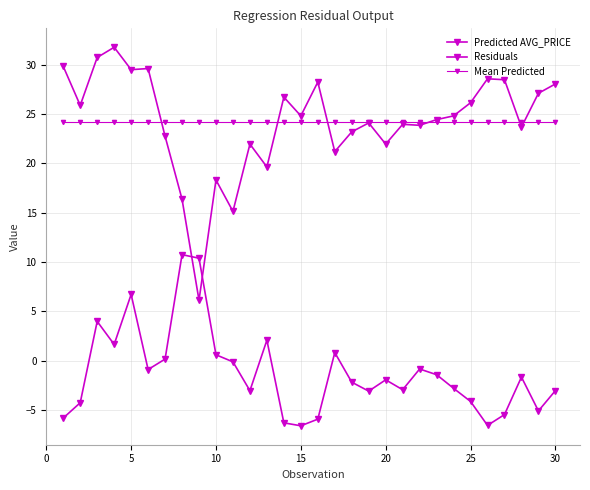

How many categories are shown in the chart?

30